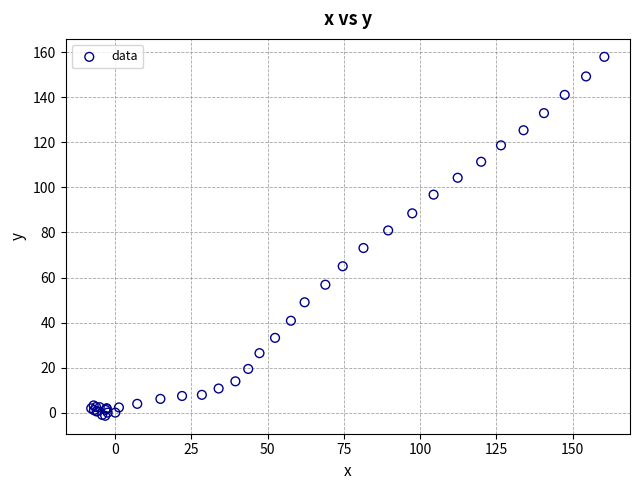

What Y value in the scatter plot is closest to 78?

80.9